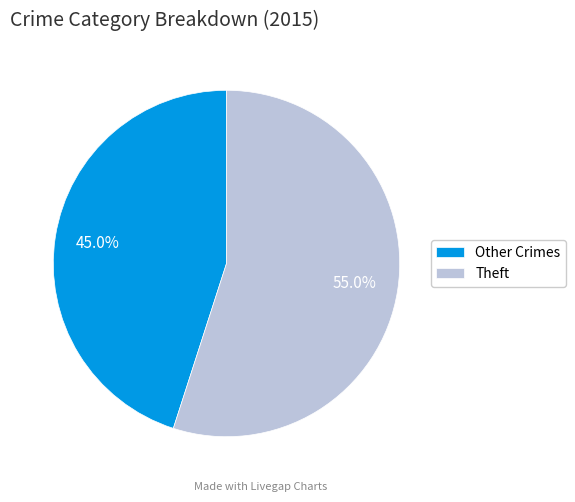

Rank the categories by value from lowest to highest.

Other Crimes, Theft